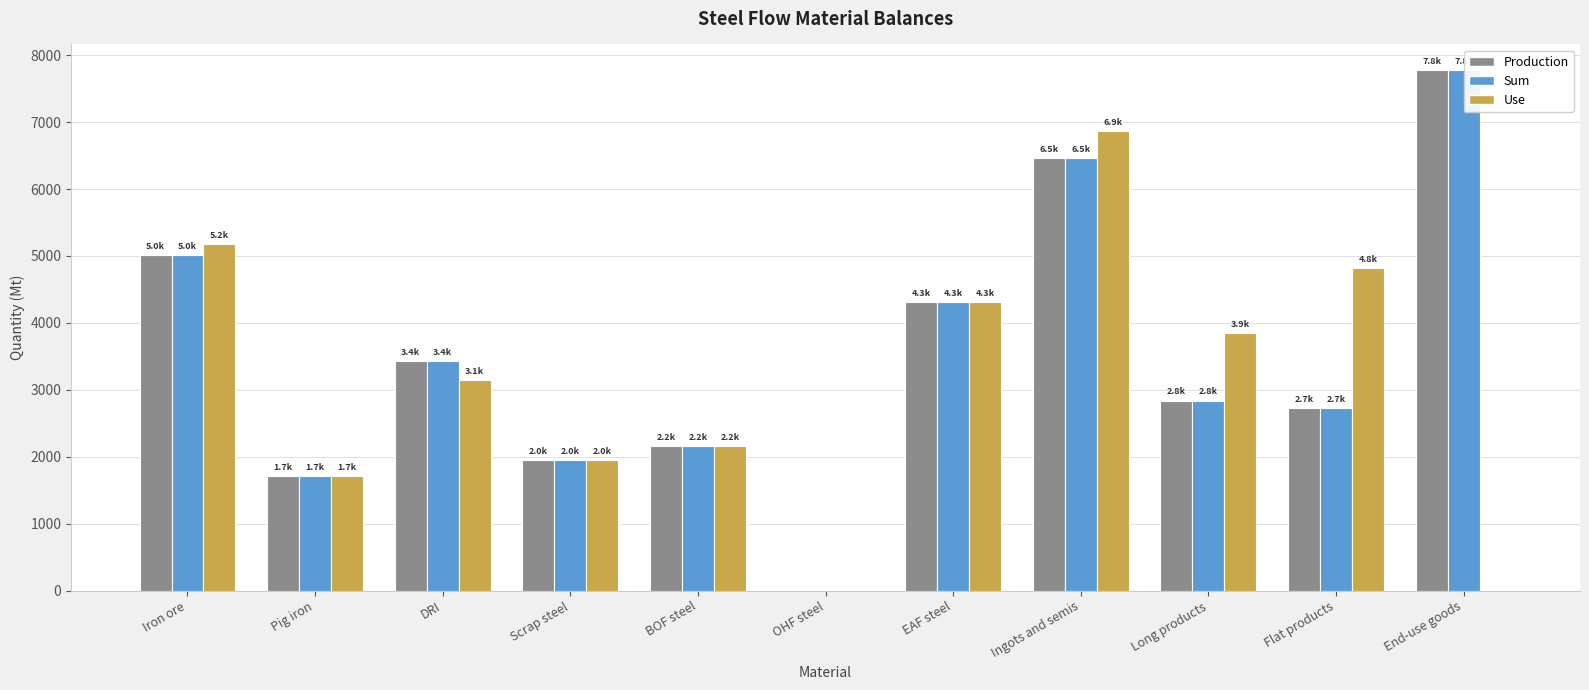

What are all the series names shown in the legend?

Production, Sum, Use